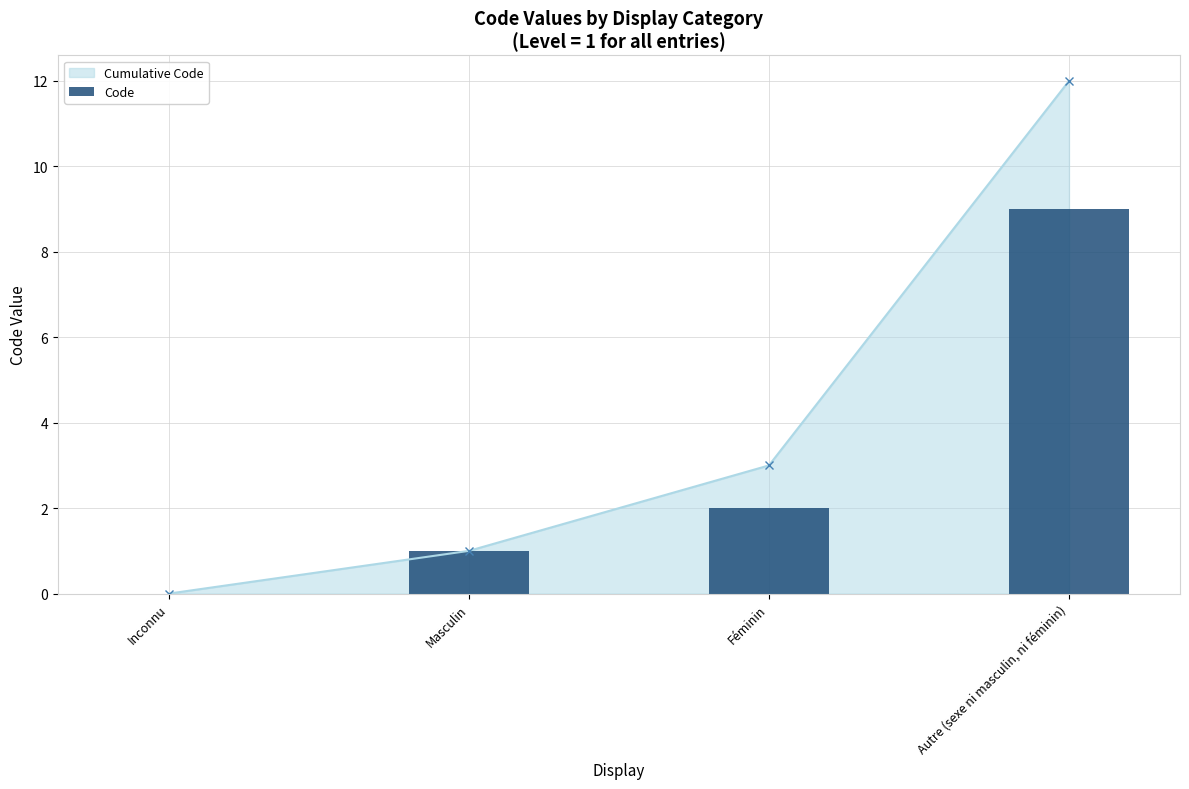

What is the difference between the values at Inconnu and Masculin?

1